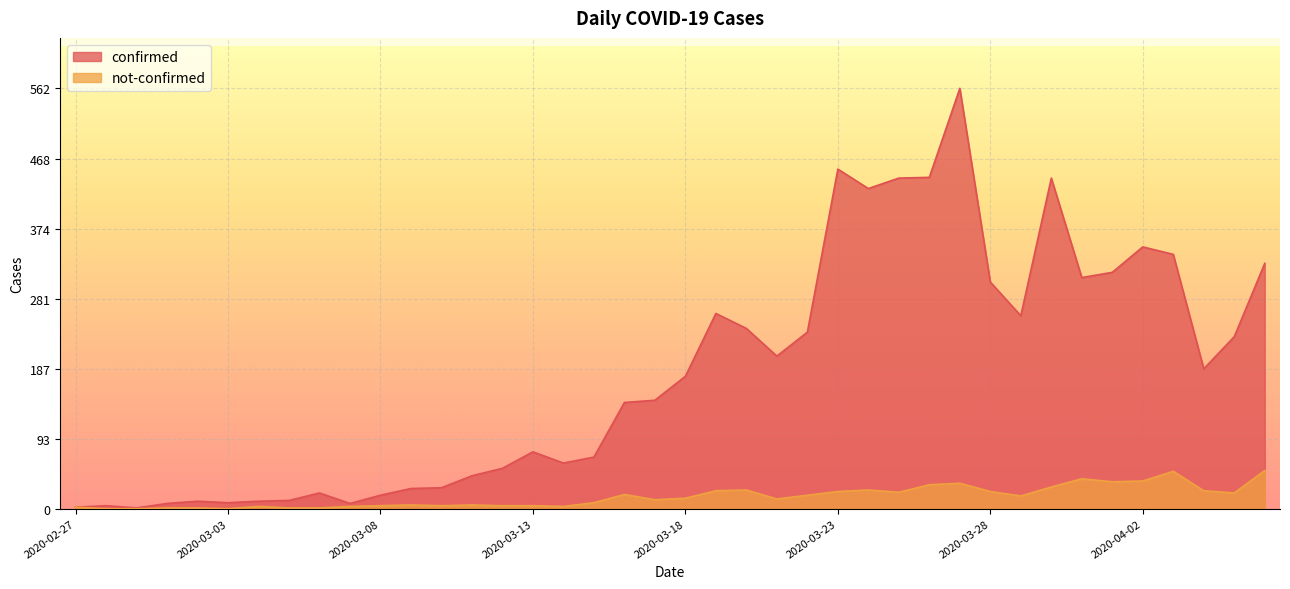

Reading right to left, what are all the values shown in this chart?

confirmed: 328	230	187	340	350	316	309	442	258	303	562	443	442	428	454	236	204	241	261	177	145	142	69	61	76	54	44	28	27	18	7	21	11	10	8	10	7	1	4	2
not-confirmed: 51	21	24	50	37	36	40	29	17	23	34	32	22	25	23	18	13	25	24	14	12	19	8	3	4	4	5	4	5	4	3	1	1	3	0	1	1	0	0	2